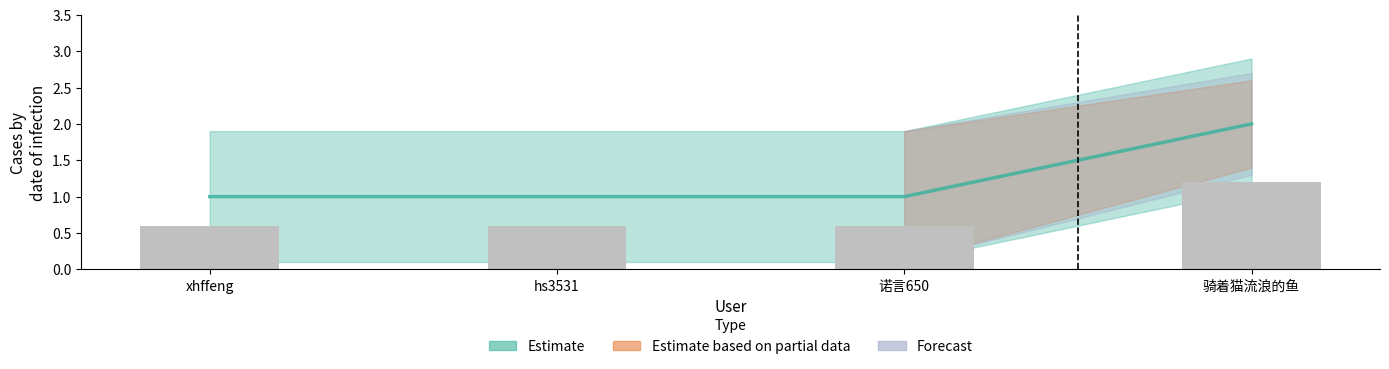

Reading left to right, list all the values displayed in this chart.

xhffeng=1	hs3531=1	诺言650=1	骑着猫流浪的鱼=2